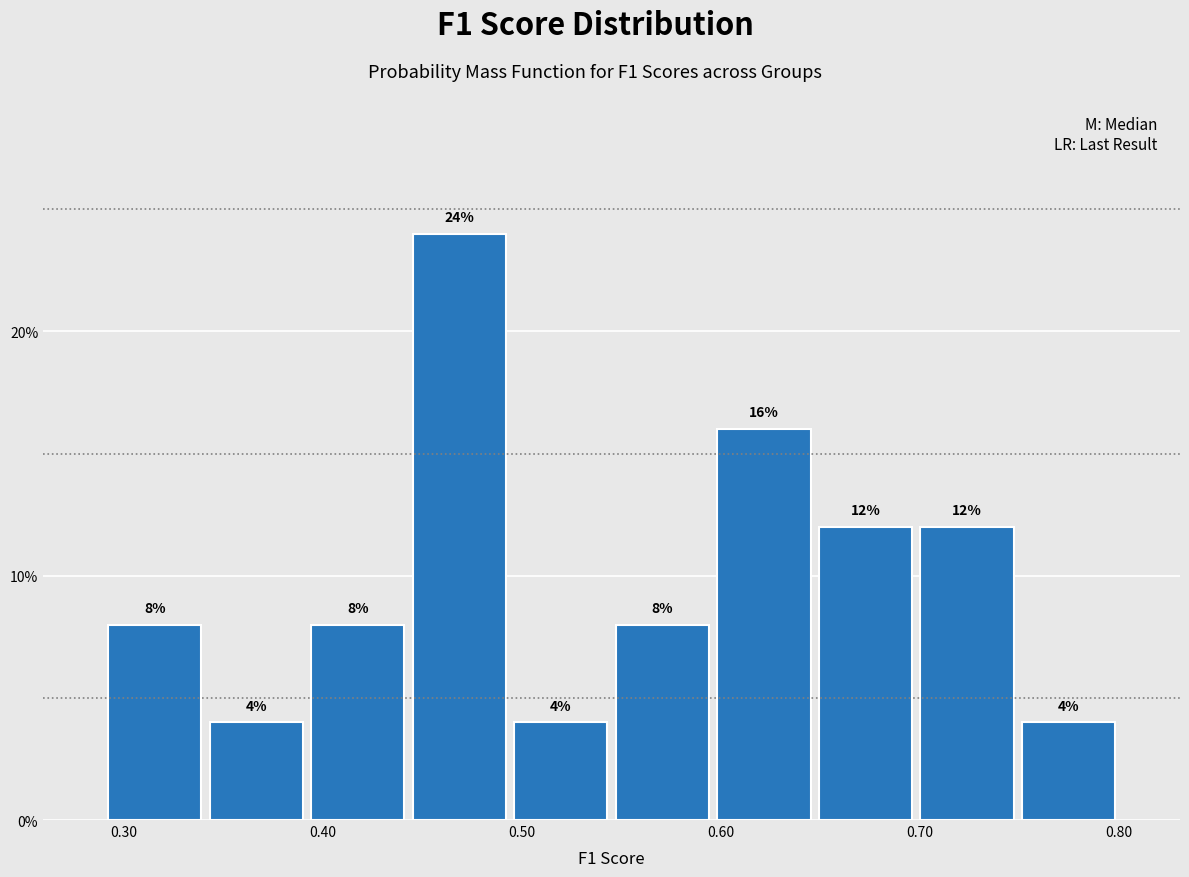

Which range on the x-axis has the tallest bar?

0.44 to 0.49